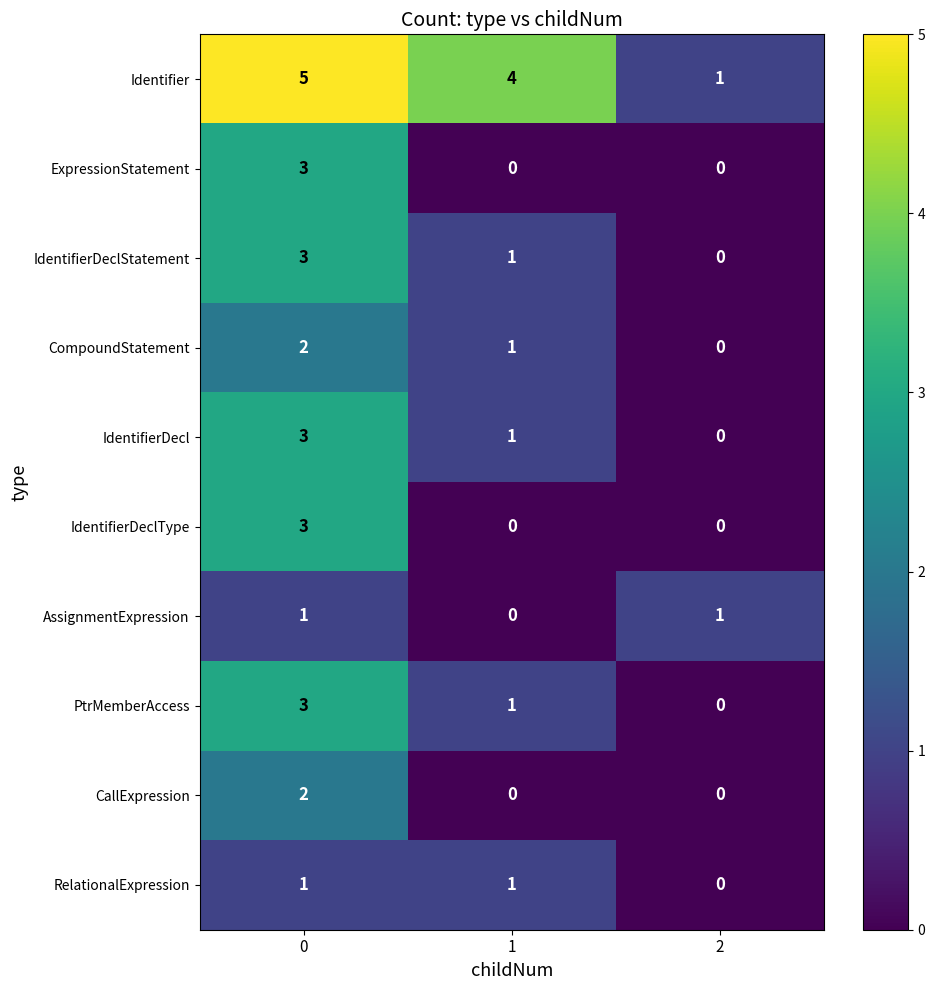

Reading left to right, transcribe all the data shown in this chart.

Identifier: 0=5	1=4	2=1
ExpressionStatement: 0=3	1=0	2=0
IdentifierDeclStatement: 0=3	1=1	2=0
CompoundStatement: 0=2	1=1	2=0
IdentifierDecl: 0=3	1=1	2=0
IdentifierDeclType: 0=3	1=0	2=0
AssignmentExpression: 0=1	1=0	2=1
PtrMemberAccess: 0=3	1=1	2=0
CallExpression: 0=2	1=0	2=0
RelationalExpression: 0=1	1=1	2=0